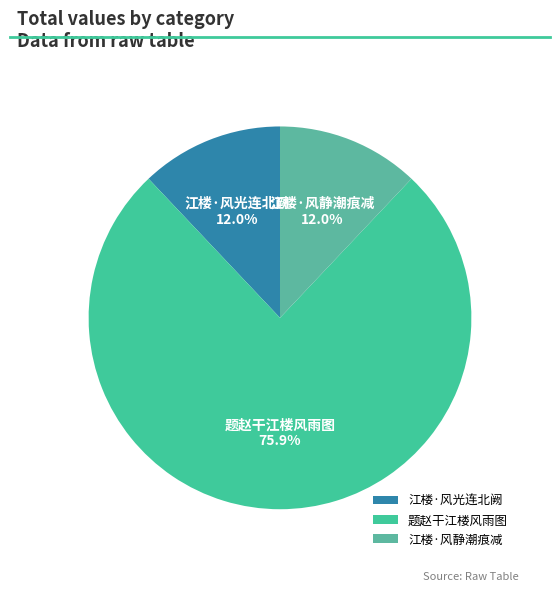

Is there a majority slice in this chart?

Yes